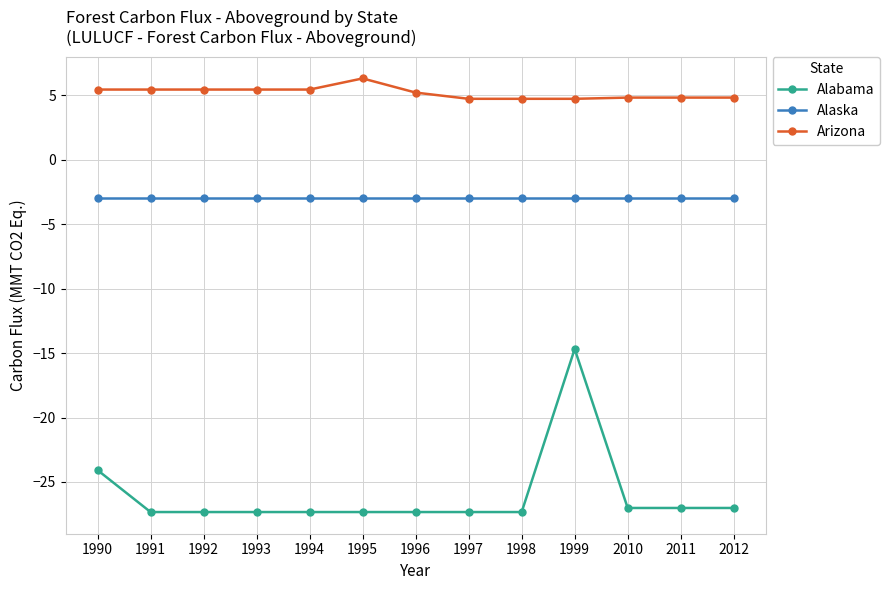

At which category is the sum across all series the highest?

1999